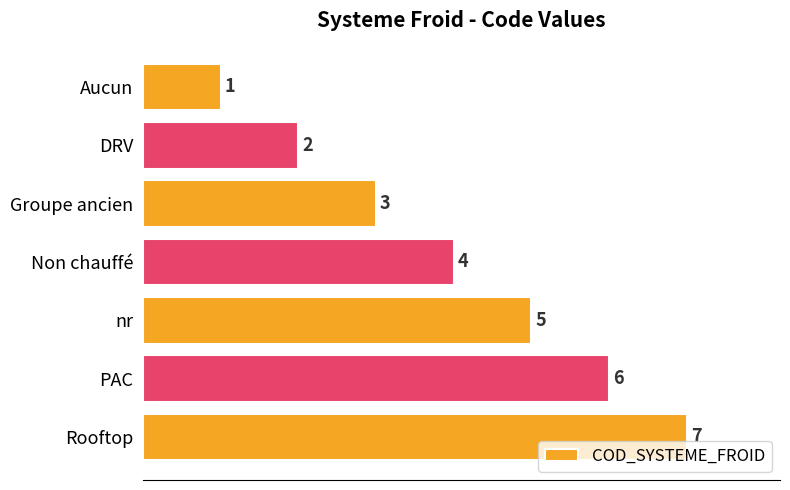

How many data points are less than 4?

3